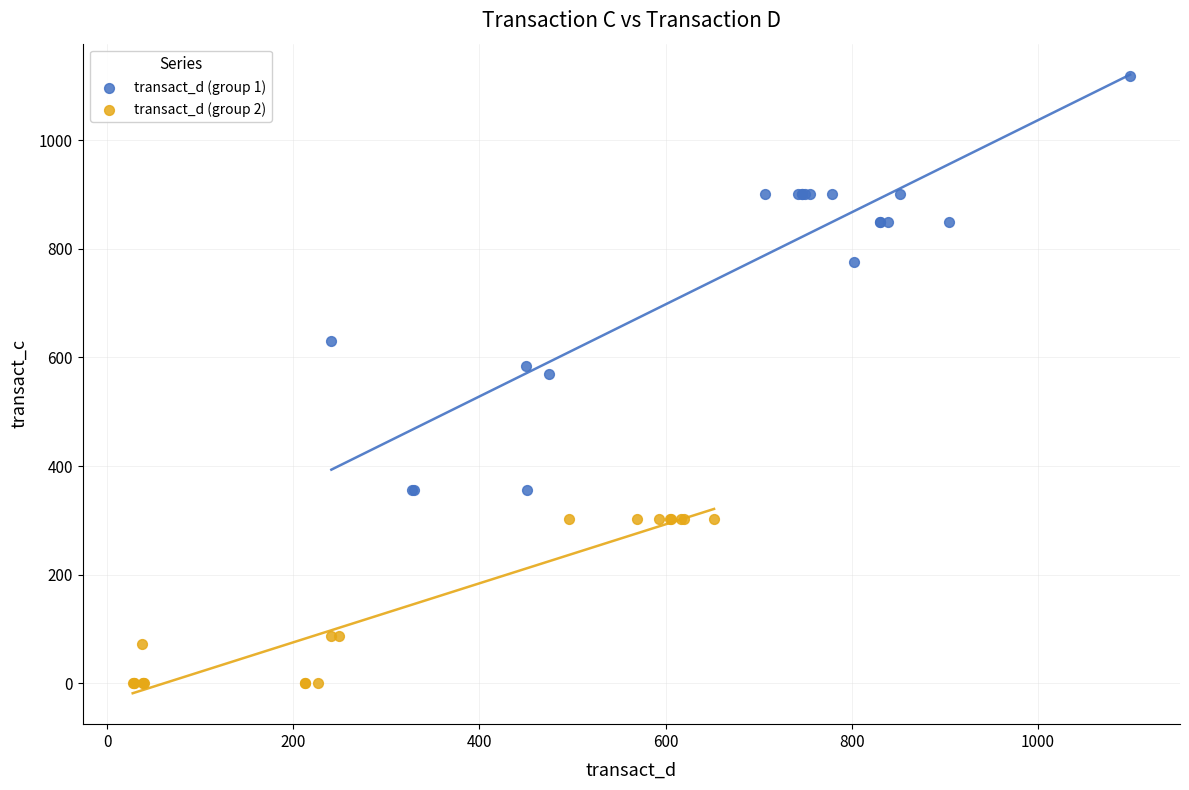

Which series contains the lowest Y value?

transact_d (group 2)